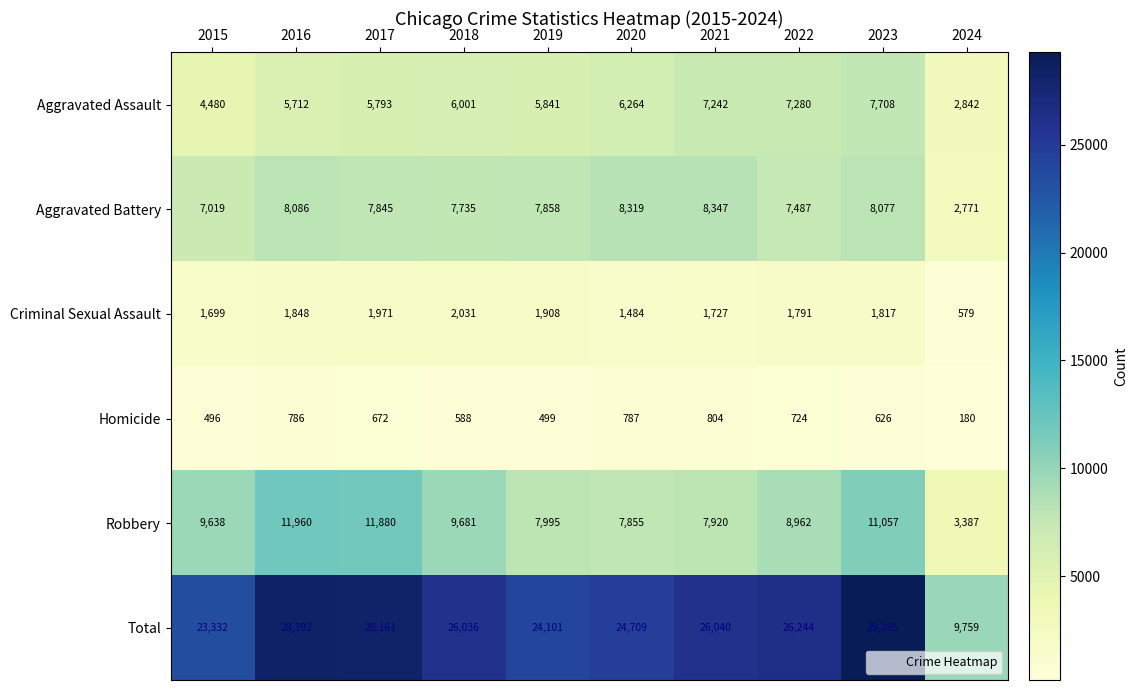

How many distinct data groups are displayed?

6